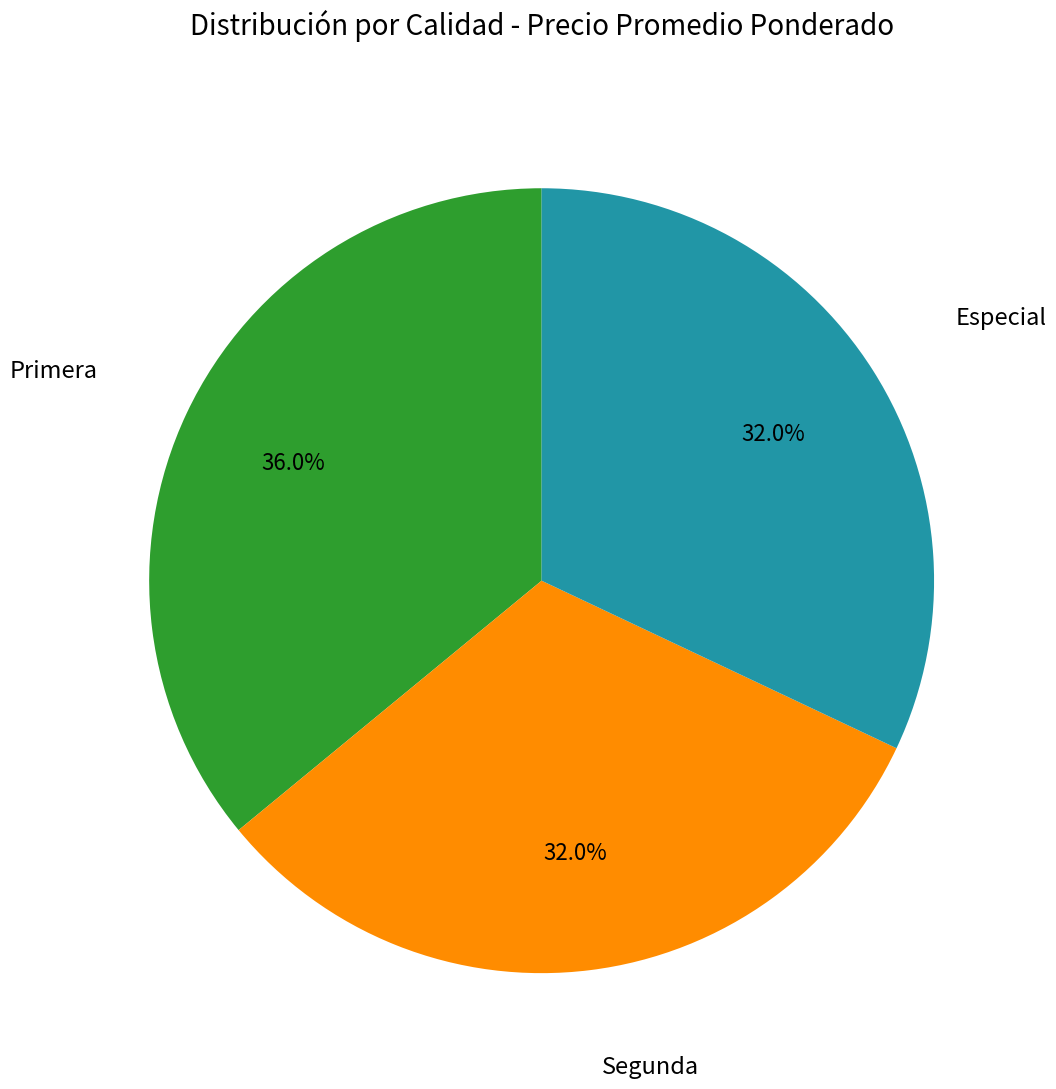

Is the sum of Especial and Primera greater than half?

Yes